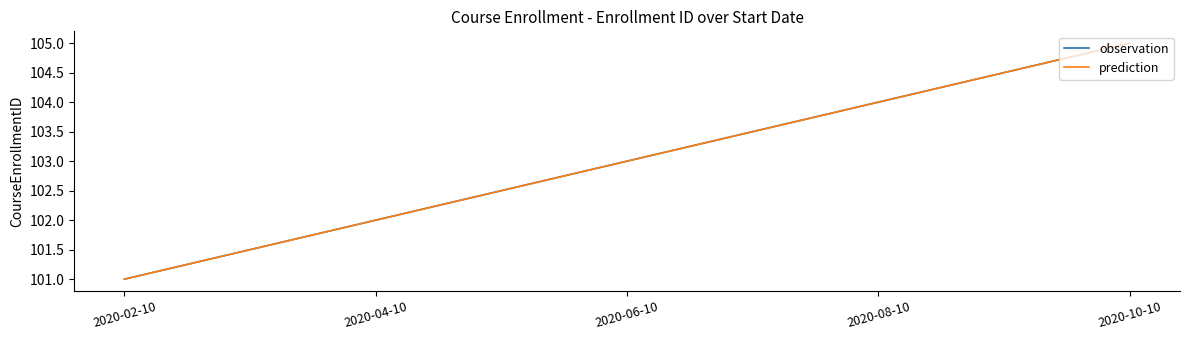

Does the chart have visible grid lines?

No